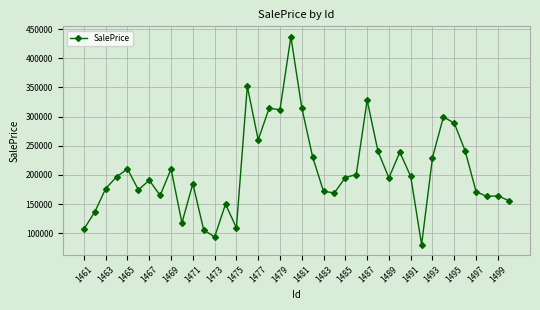

What is the average value?

206951.5